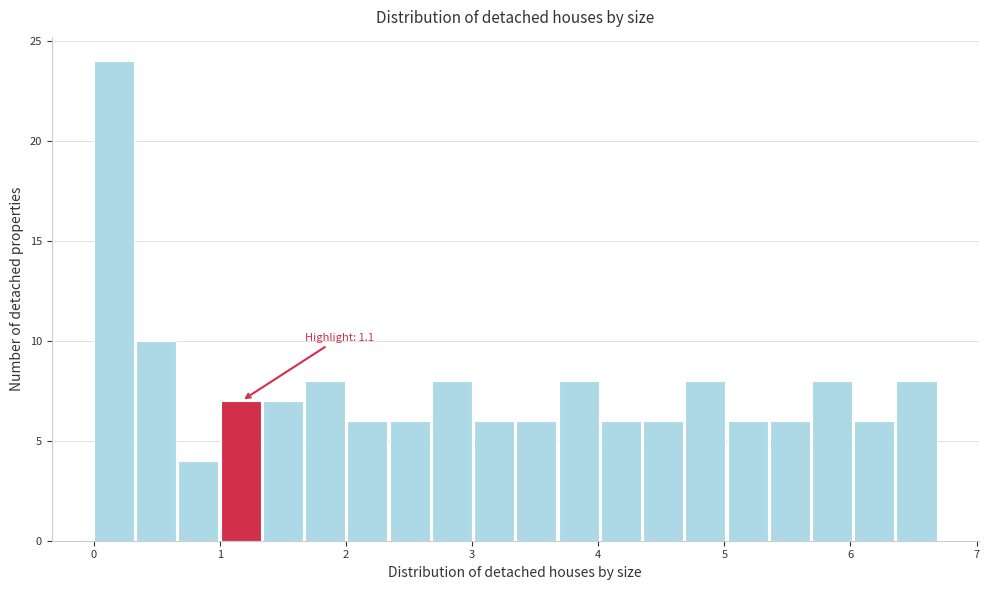

Around what value on the x-axis is the tallest bar? Give the approximate position of its centre, as read against the axis.

0.2